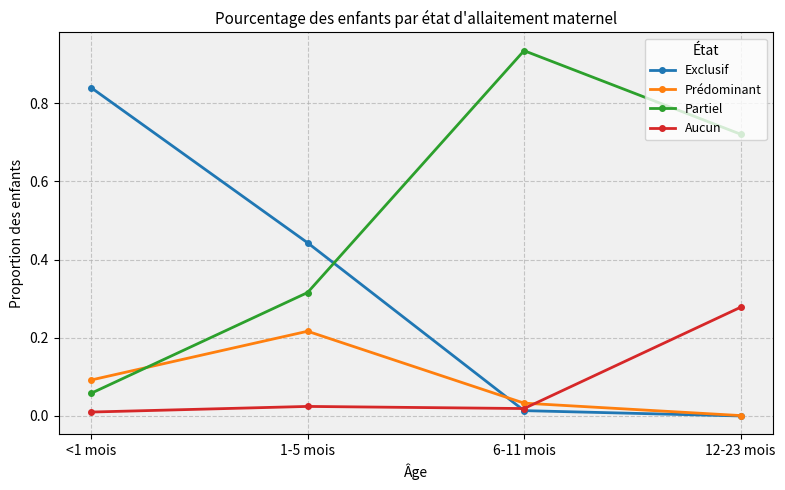

What position from the left is 12-23 mois?

4